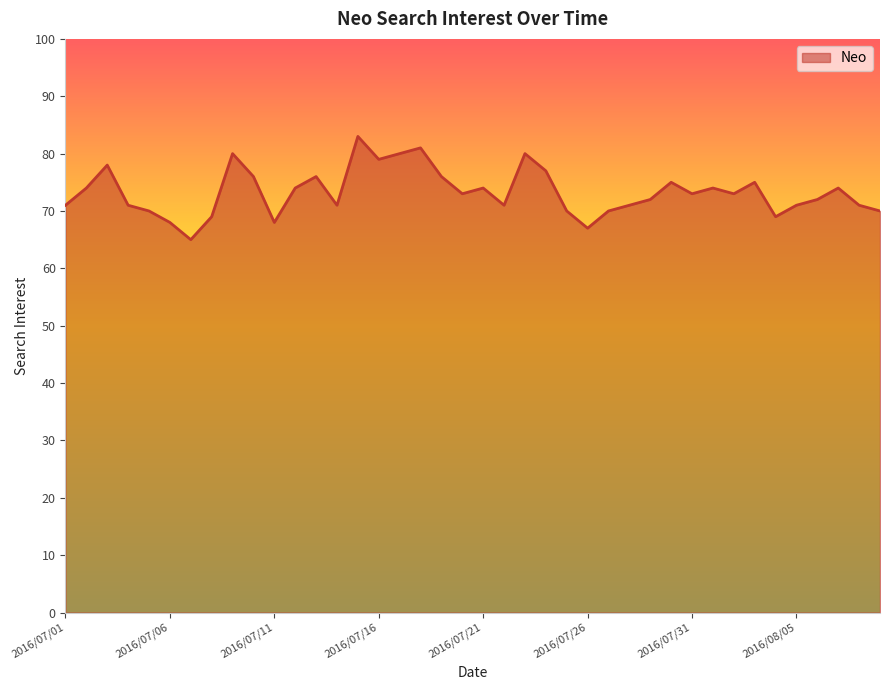

What is the smallest value displayed?

65